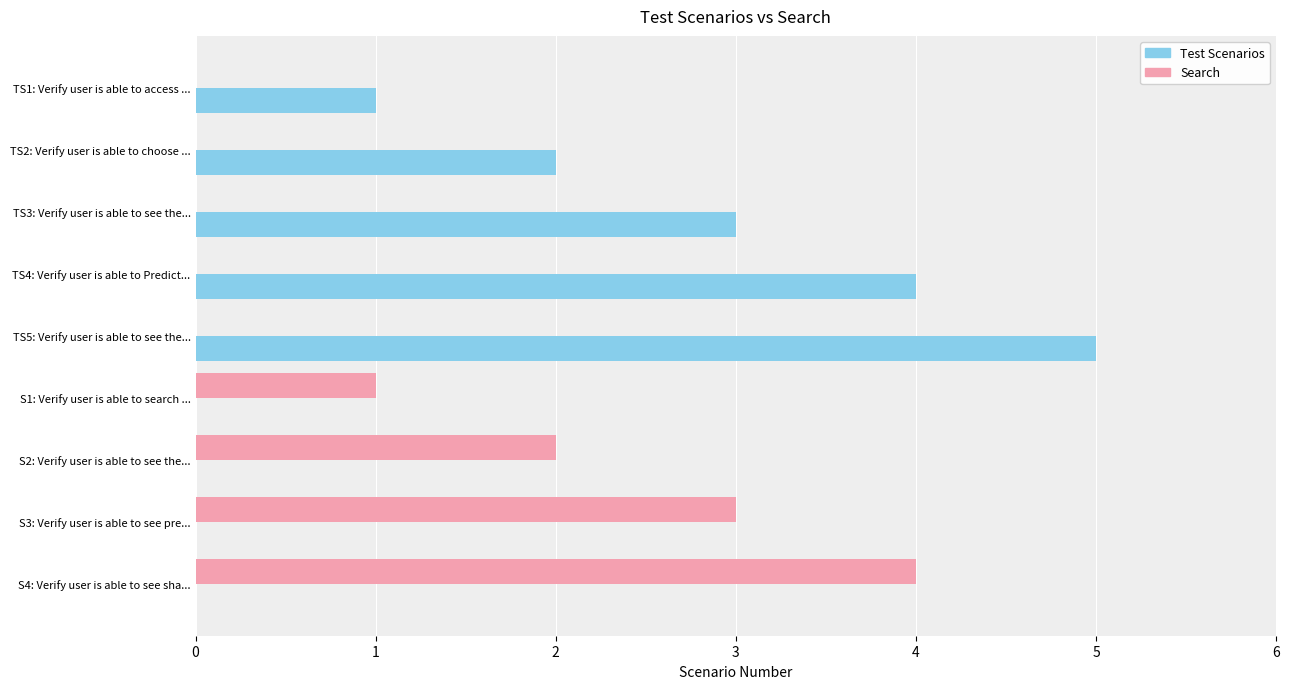

Which series changed the most between S1: Verify user is able to search ... and S3: Verify user is able to see pre...?

Search